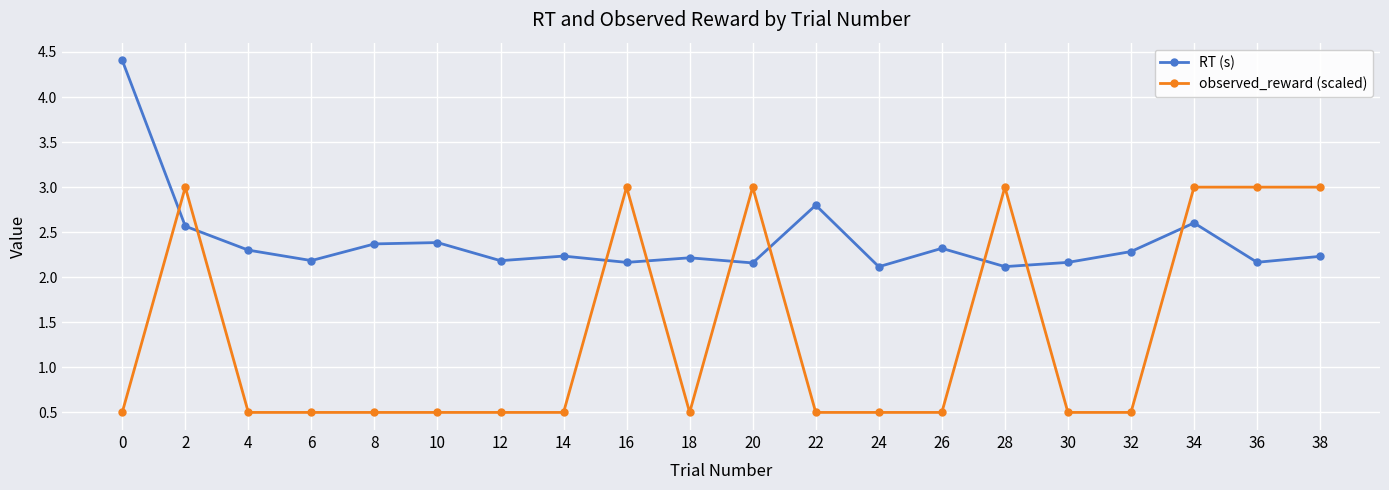

Is the value of RT (s) at 2 greater than the value of observed_reward (scaled) at 34?

No